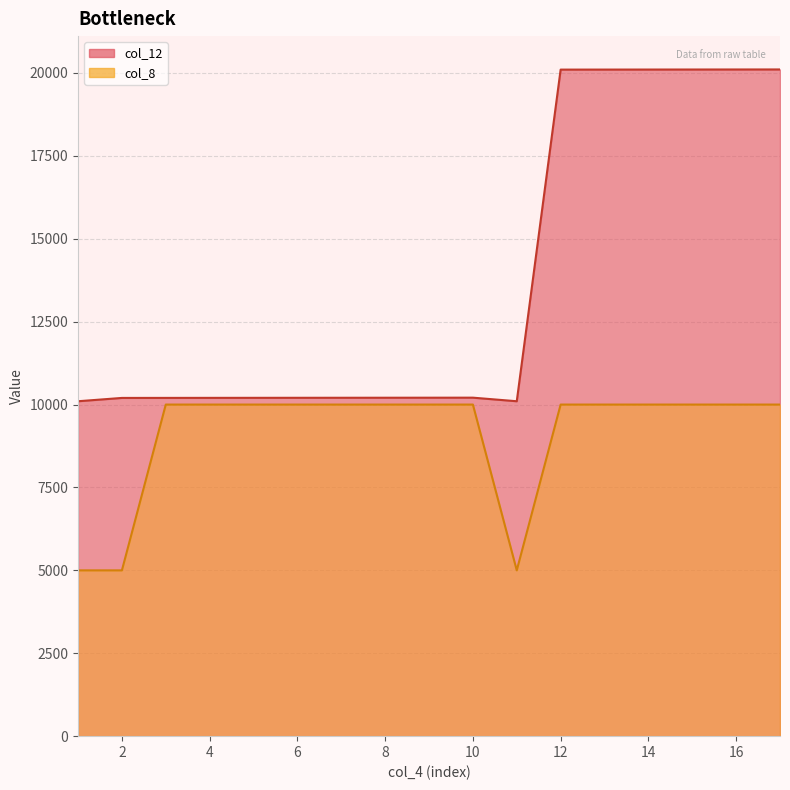

Rank the categories by col_12 value from highest to lowest.

17, 16, 15, 14, 13, 12, 10, 9, 8, 7, 6, 5, 4, 3, 2, 1, 11